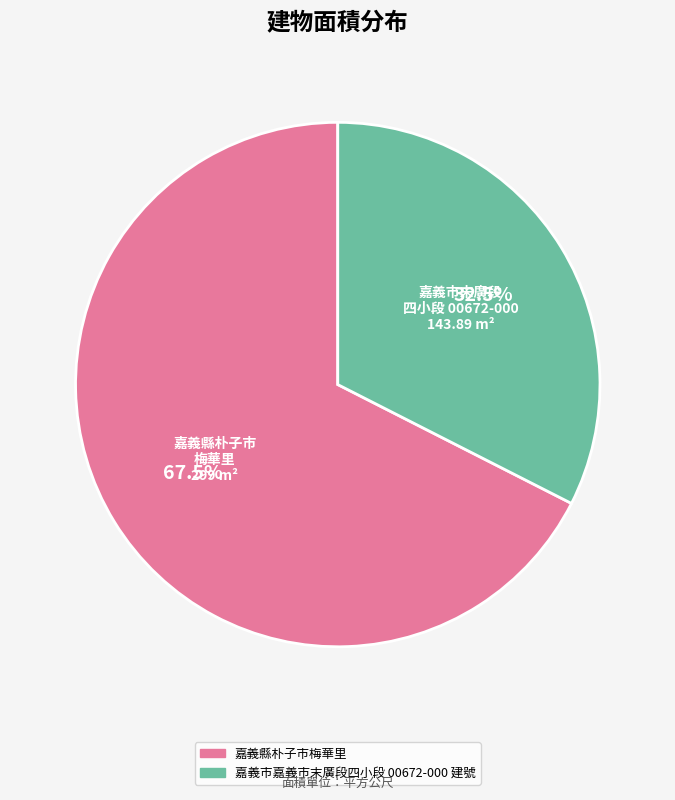

Is the sum of 嘉義市嘉義市末廣段四小段 00672-000 建號 and 嘉義縣朴子市梅華里 greater than half?

Yes